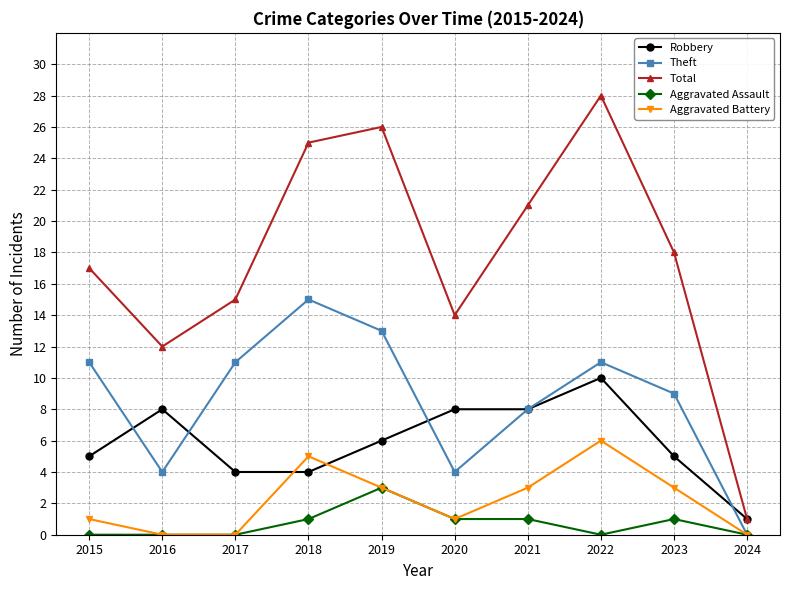

List the series in order of their peak value, lowest first.

Aggravated Assault, Aggravated Battery, Robbery, Theft, Total